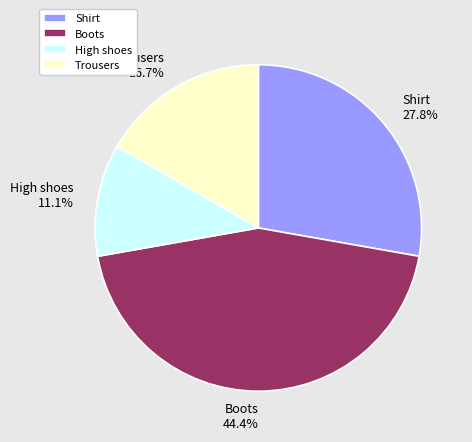

What percentage is the High shoes slice, to the nearest percent?

11%